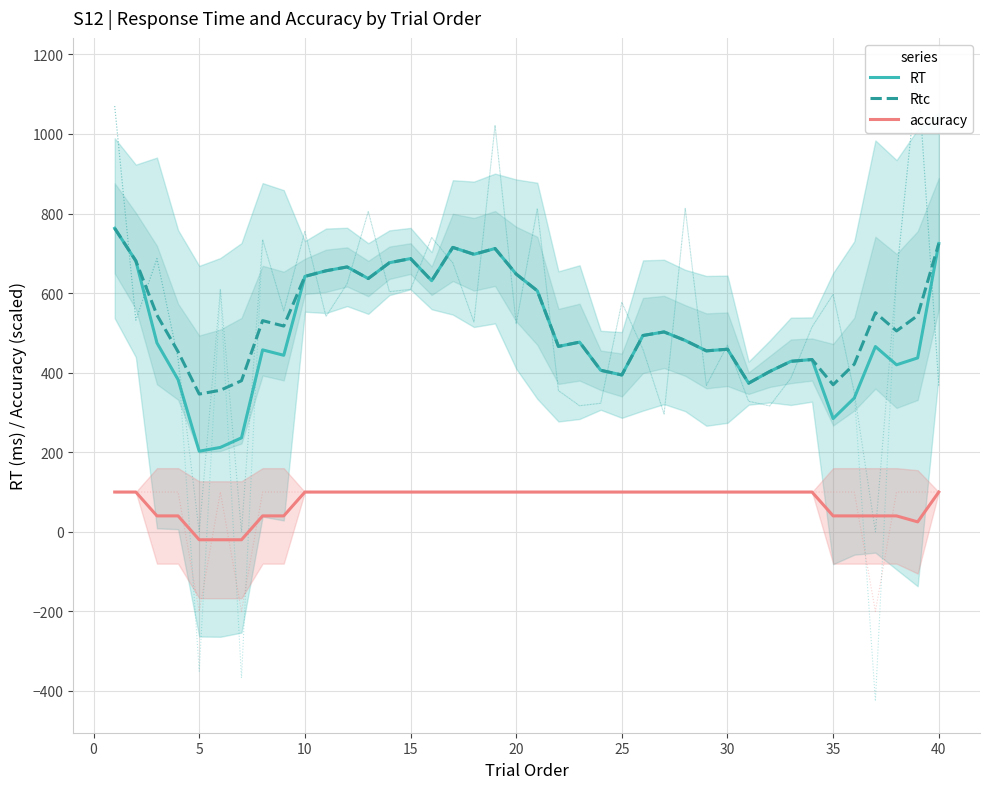

What is the minimum value shown in the chart?

-20.0